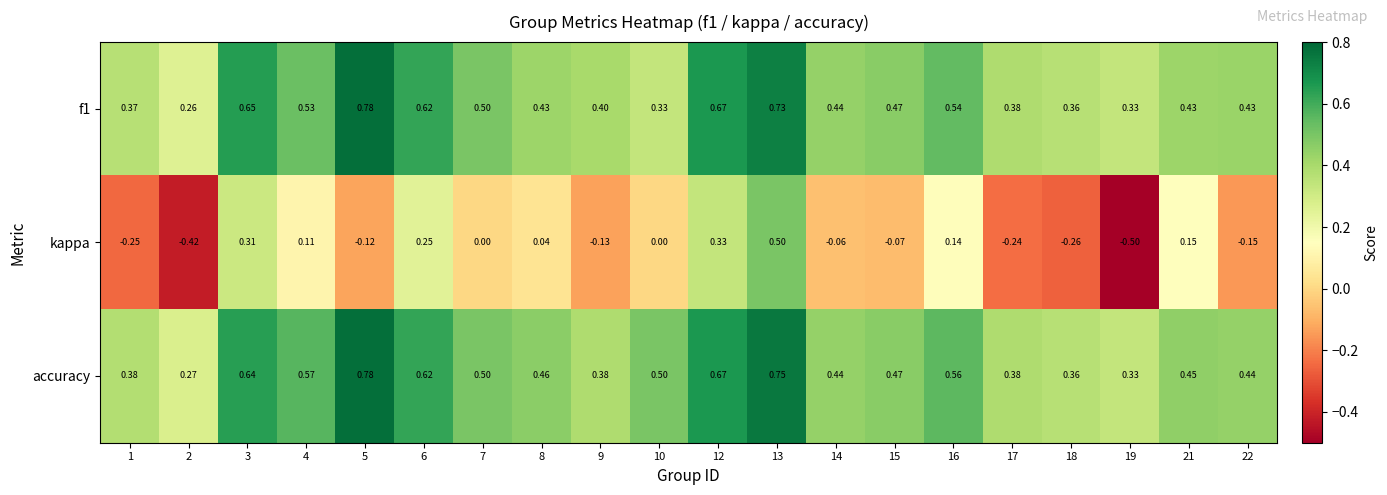

Which series has the largest total across all categories?

accuracy